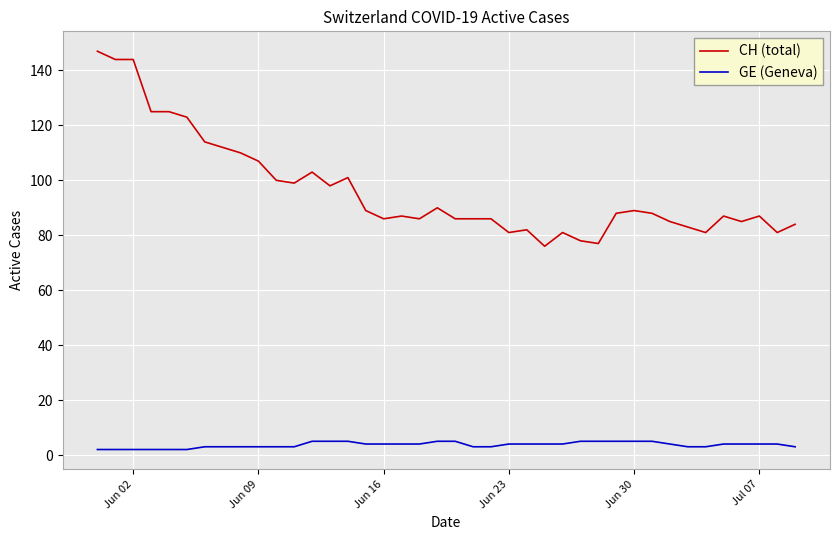

List the series in order of their peak value, highest first.

CH (total), GE (Geneva)